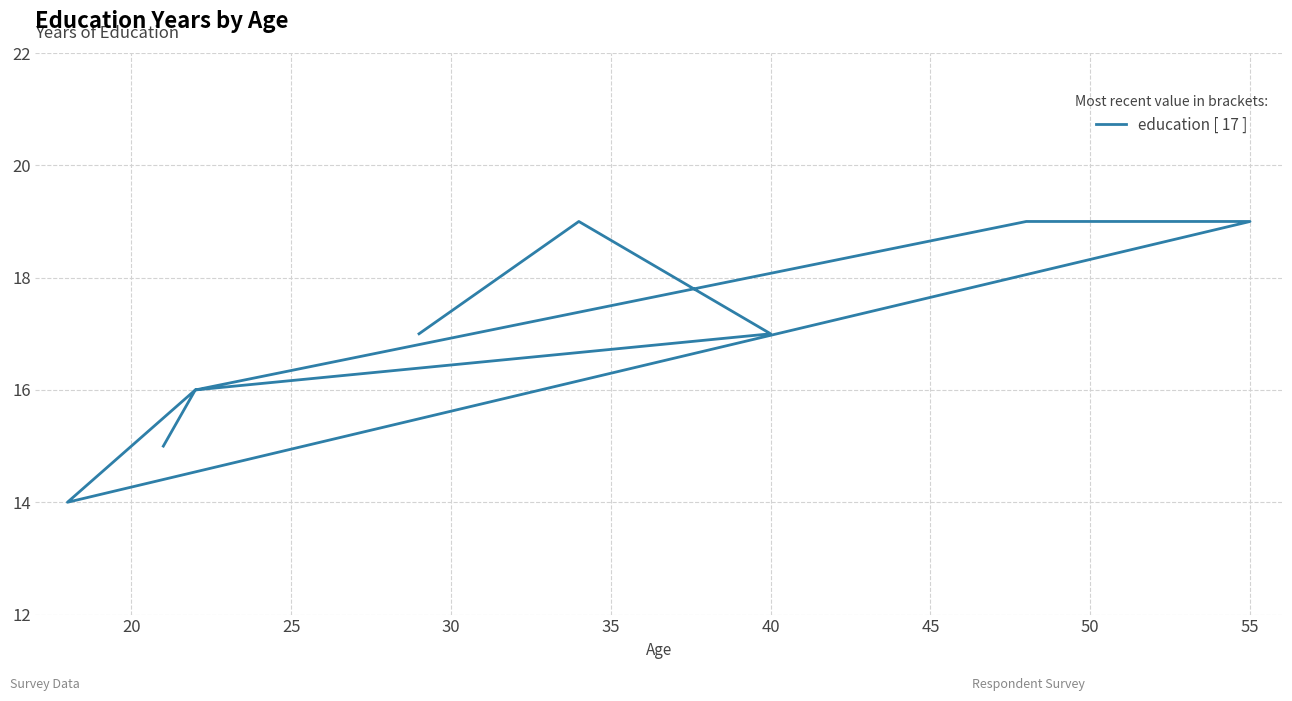

The value at 25 is 8. True or false?

False